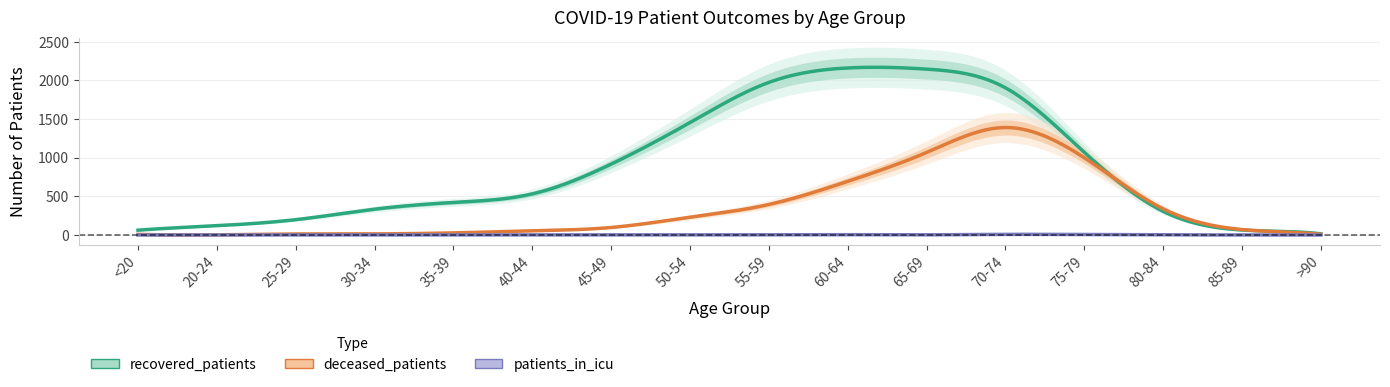

What is the value of the deceased_patients point at the 4th from the left?

14